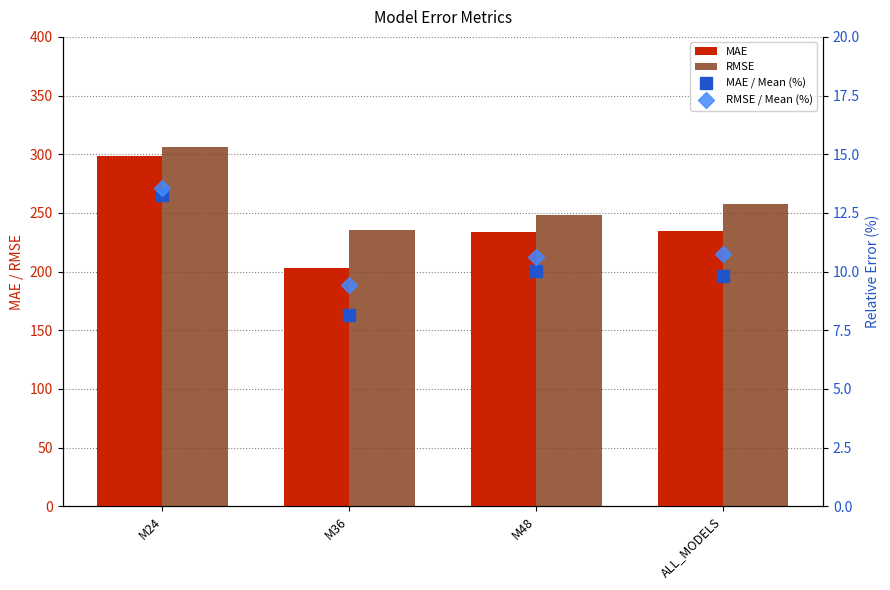

Reading left to right, transcribe all the data shown in this chart.

MAE: 298.8	203.2	233.9	234.8
RMSE: 305.8	235.1	248.1	257.7
MAE / Mean (%): 13.3	8.1	10.0	9.8
RMSE / Mean (%): 13.6	9.4	10.6	10.8